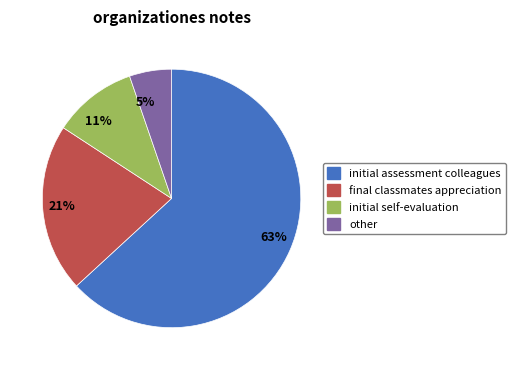

Between 21% and 11%, which is larger?

21%